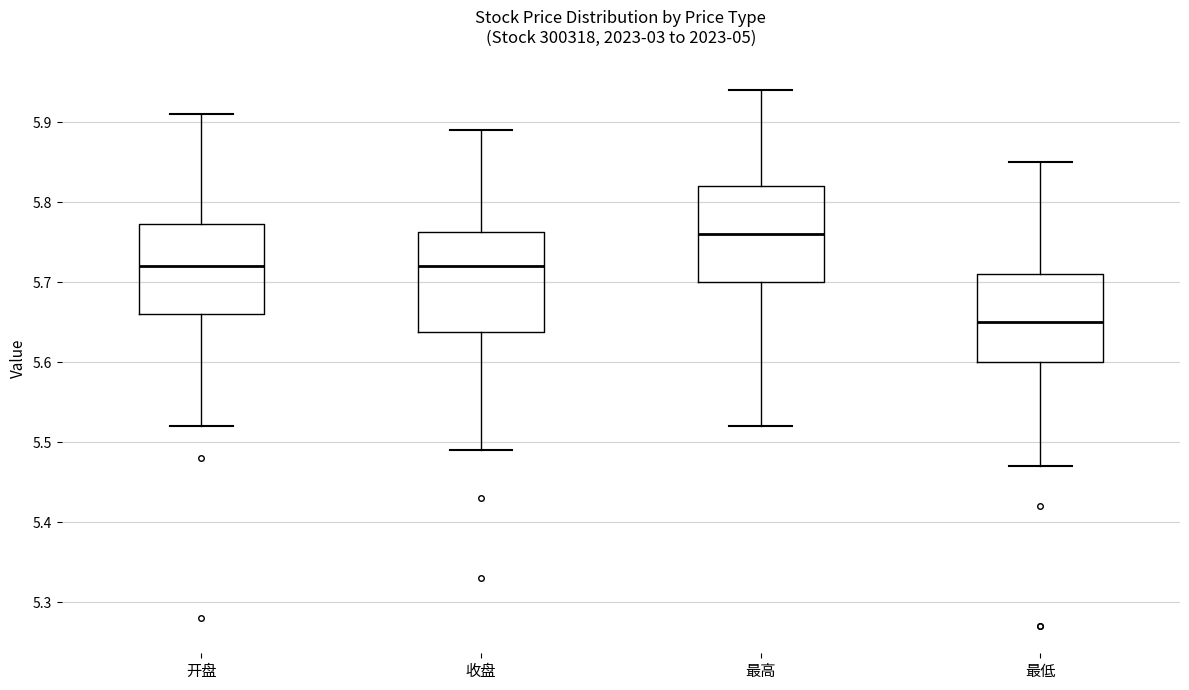

Reading left to right, read every box against the y-axis: the position of its median line, the range the box covers, and the ends of its whiskers. The values are not printed on the chart, so give them approximately, as read against the axis.

开盘: median 5.72, box 5.66 to 5.77, whiskers 5.52 to 5.91
收盘: median 5.72, box 5.64 to 5.76, whiskers 5.49 to 5.89
最高: median 5.76, box 5.70 to 5.82, whiskers 5.52 to 5.94
最低: median 5.65, box 5.60 to 5.71, whiskers 5.47 to 5.85